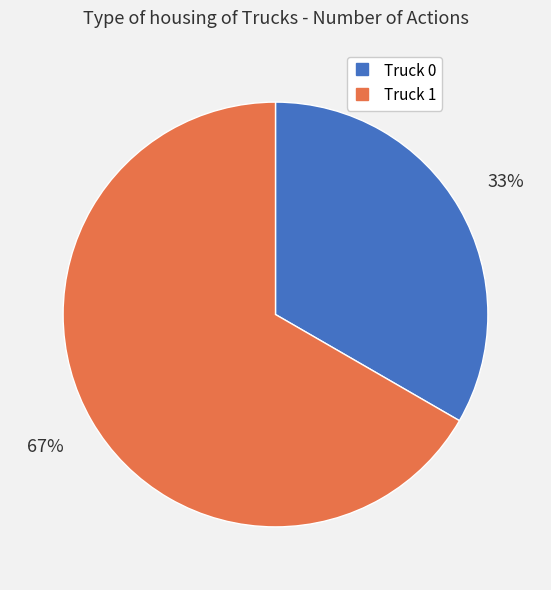

How many segments does this pie chart have?

2